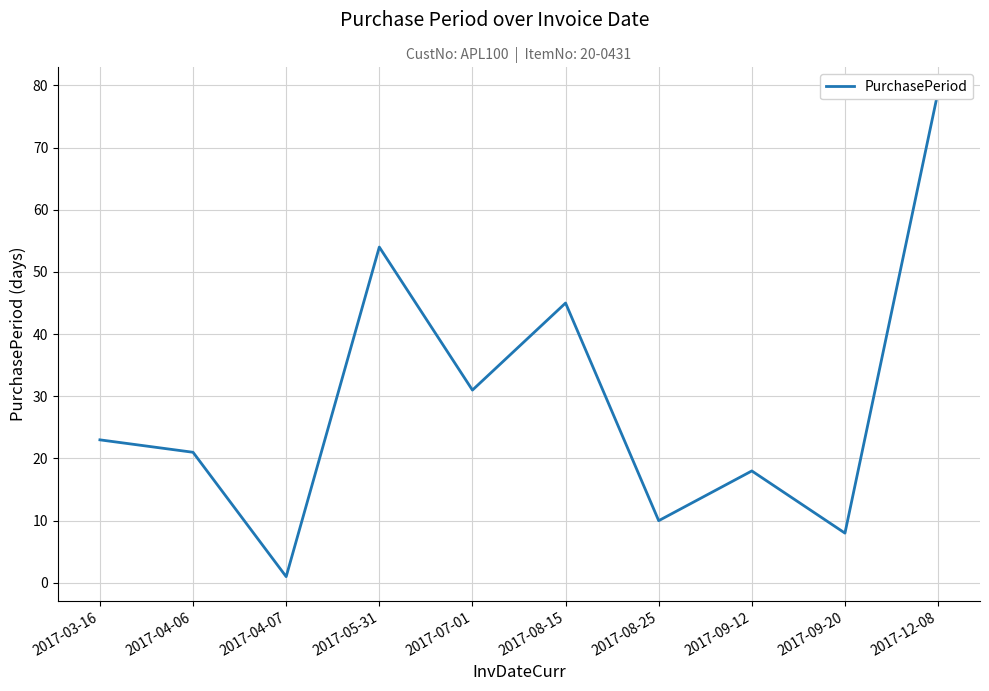

Which category has the highest value across all series?

2017-12-08